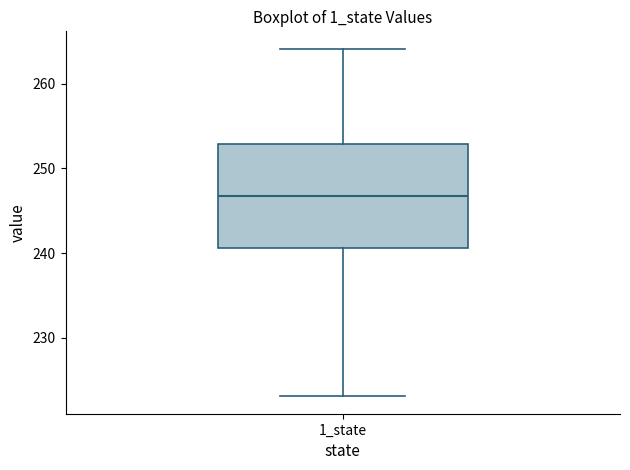

Transcribe this box plot: give where the median line is, the range the box spans, and where the two whiskers end, as read against the y-axis. The values are not printed on the chart, so give them approximately, as read against the axis.

median 247, box 241 to 253, whiskers 223 to 264